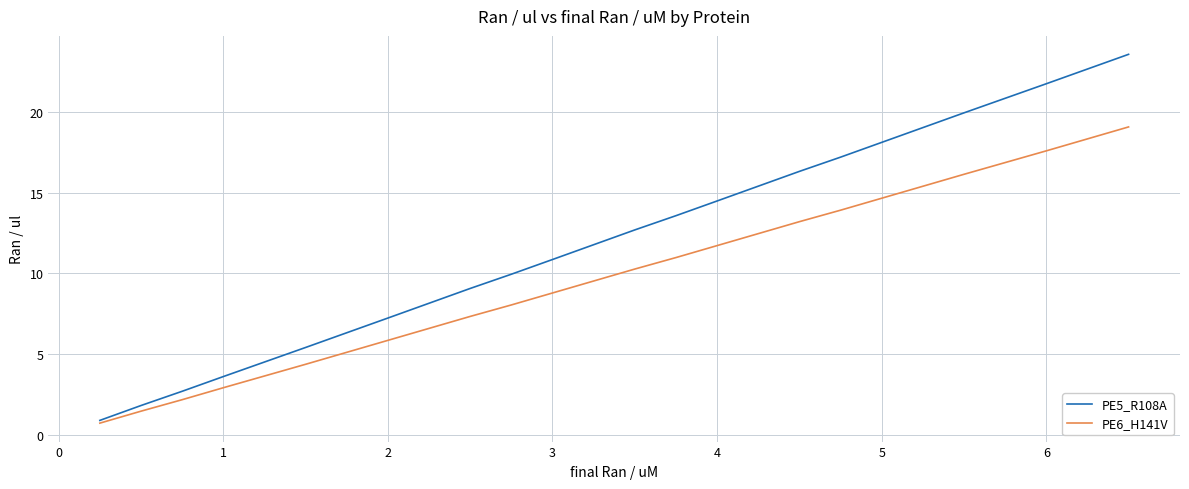

What is the difference between the second highest and second lowest values in the PE6_H141V series?

16.1